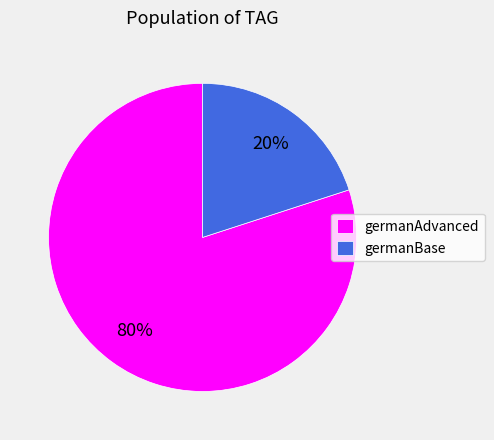

What is the ratio of the value at germanAdvanced to the value at germanBase?

4.0